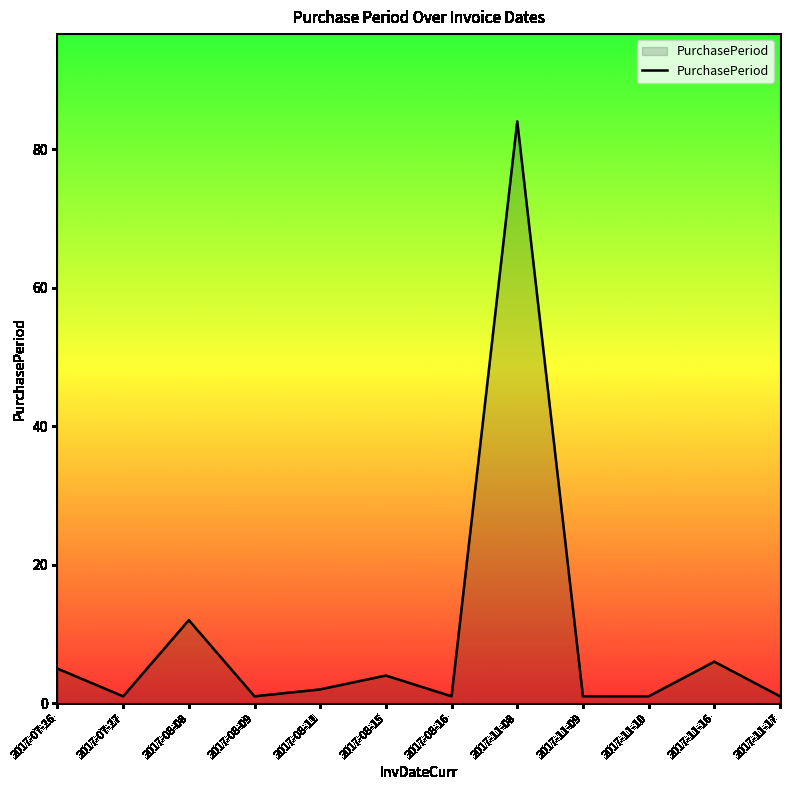

Where is the data nearest to the value 42?

2017-08-08